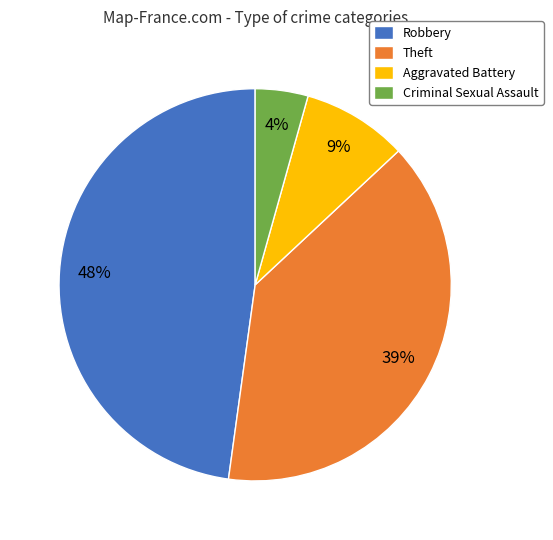

Does any single category account for the majority?

No